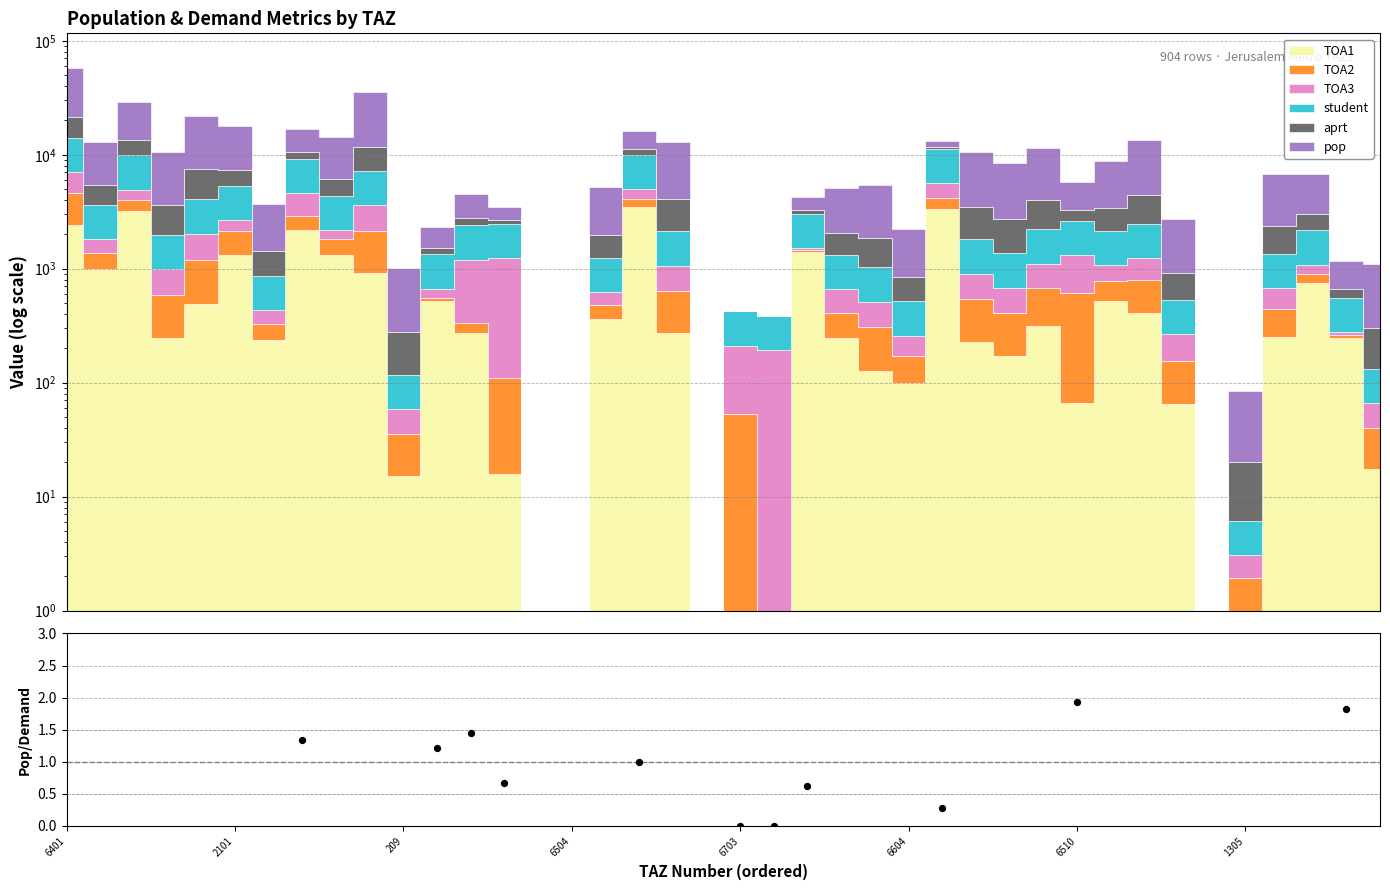

Between 8 and 13, which is larger?

8